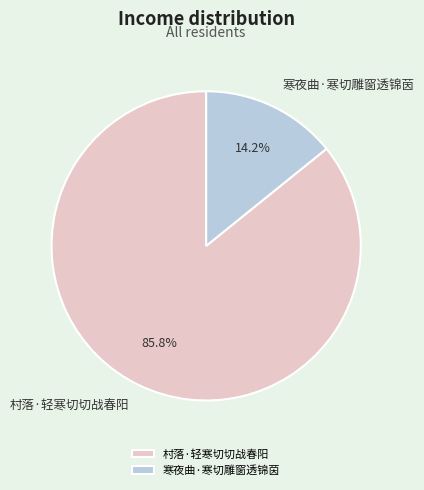

Rank the categories by value from highest to lowest.

村落·轻寒切切战春阳, 寒夜曲·寒切雕窗透锦茵